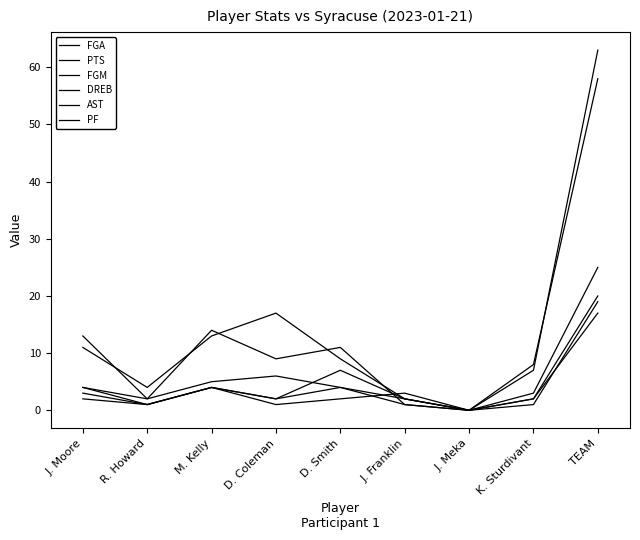

How many positive values does the DREB series have?

8